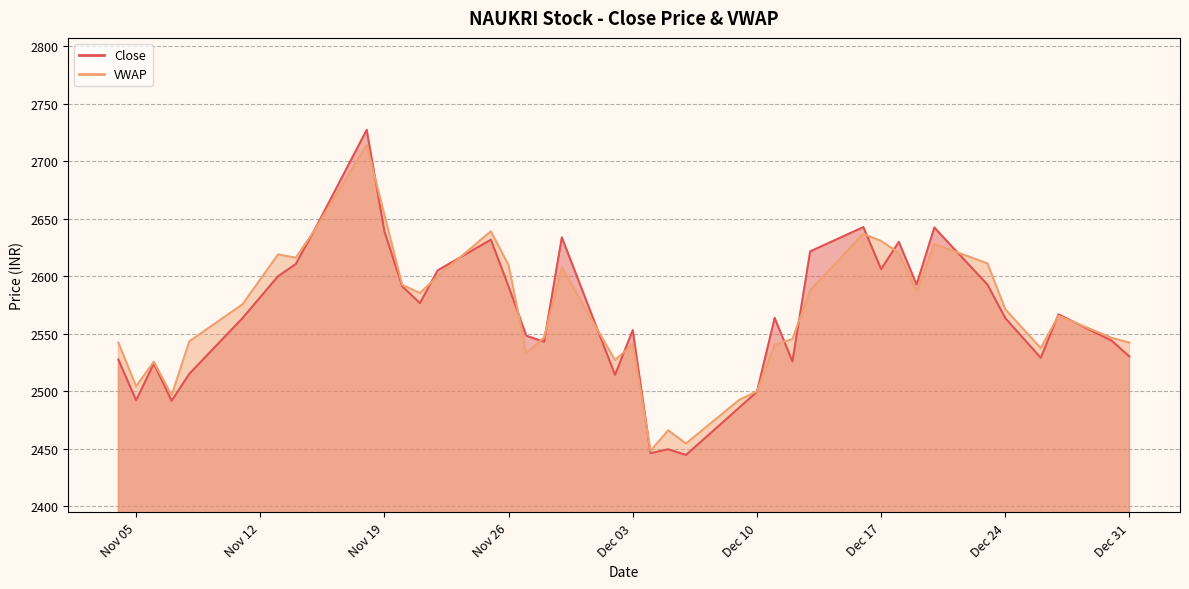

Rank the series by their average value, from highest to lowest.

VWAP, Close